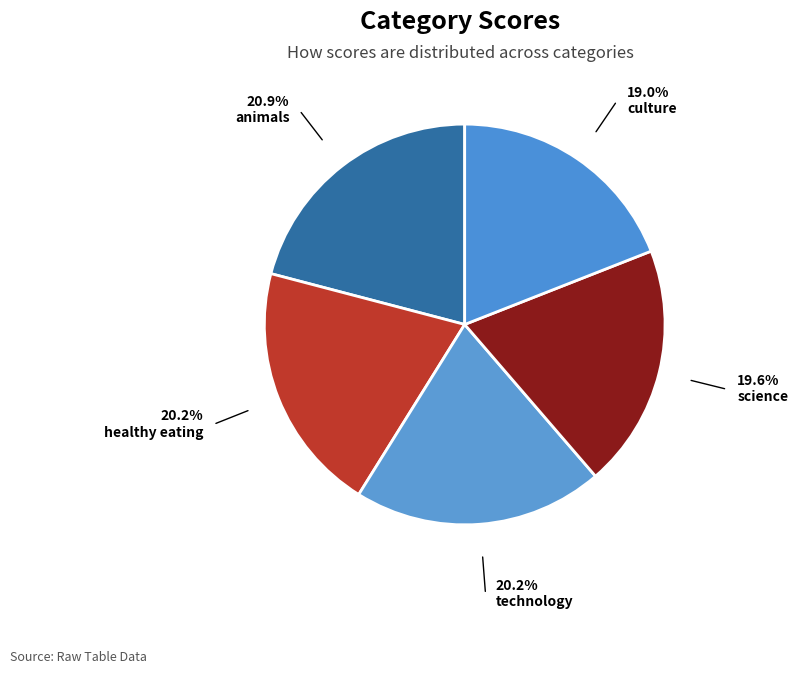

Rank the categories by value from highest to lowest.

animals, healthy eating, technology, science, culture